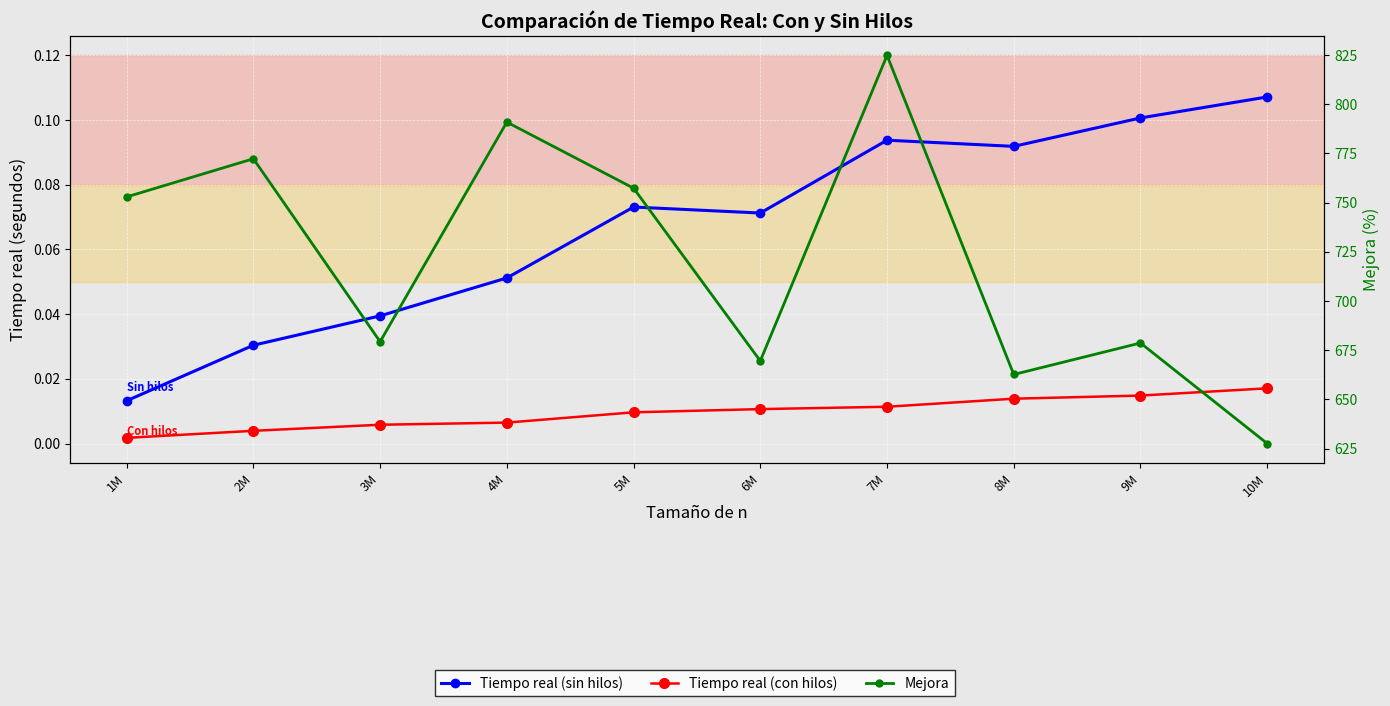

At which category does the chart reach its peak across all series?

7M